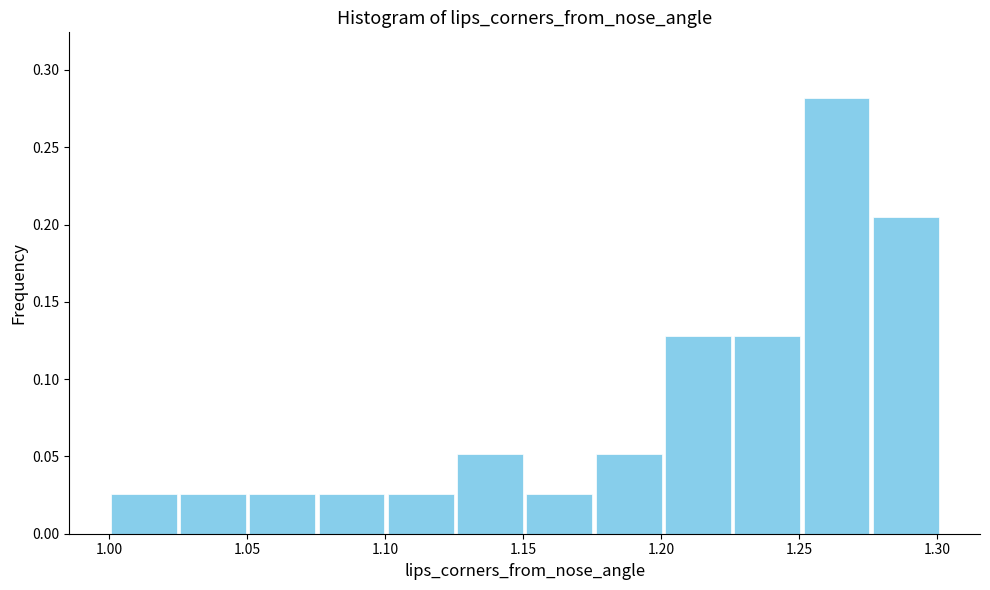

What is the height of the bar covering 1.000 to 1.025 on the x-axis? Neither the bar edges nor the heights are printed on the chart, so give them approximately, as read against the axes.

0.025